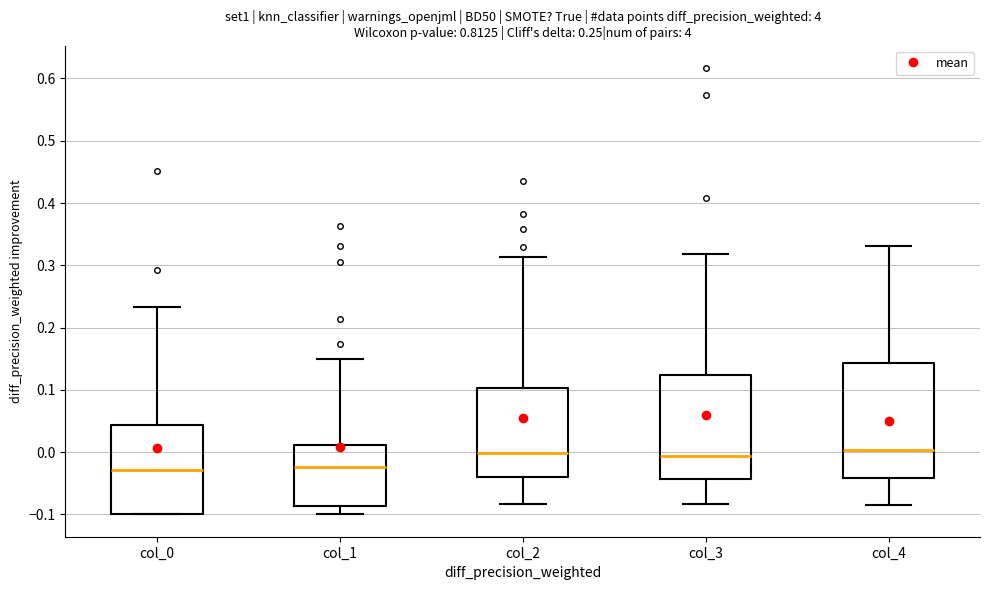

Which box is the tallest, from its lower edge to its upper edge?

col_4